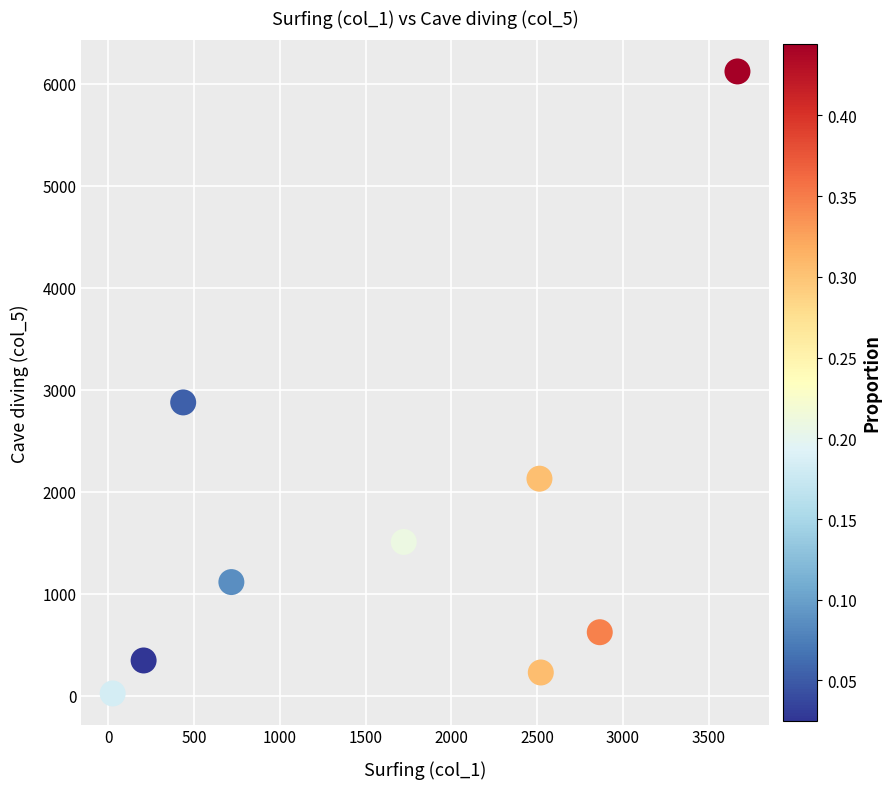

What Y value in the scatter plot is closest to 3072?

2877.0